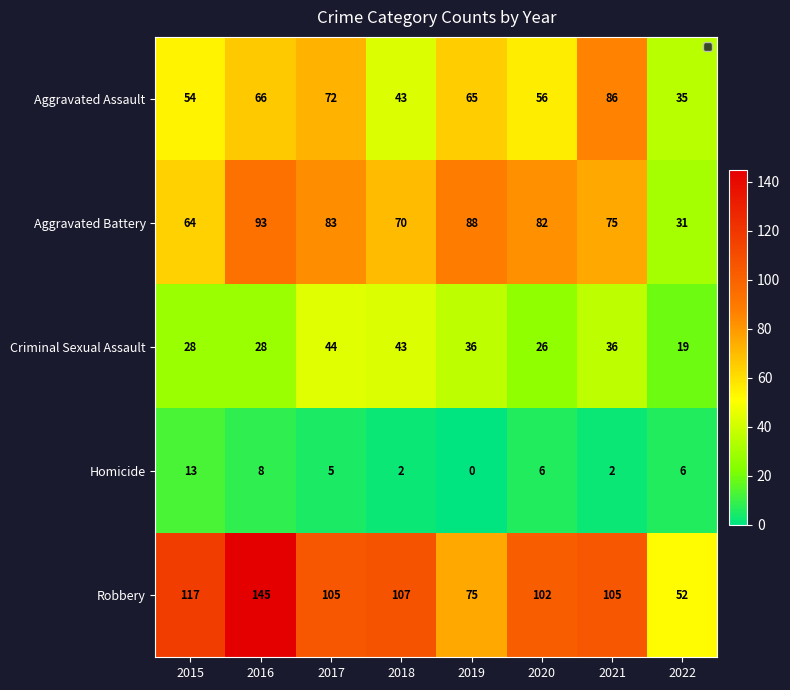

What is the maximum value for Criminal Sexual Assault?

44